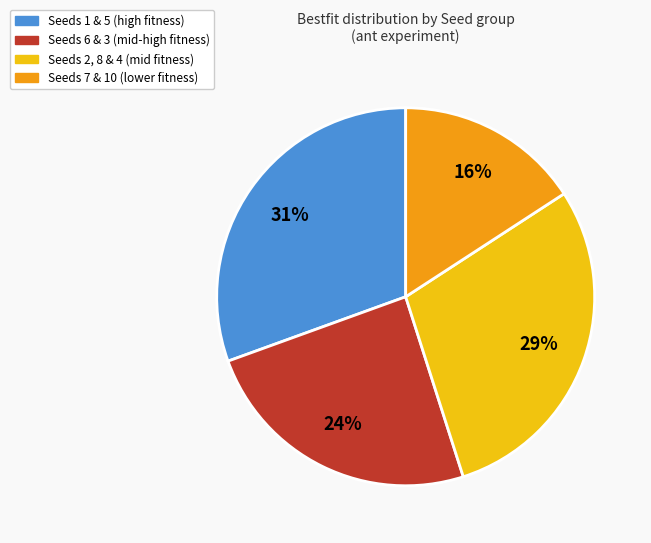

Is there a majority slice in this chart?

No